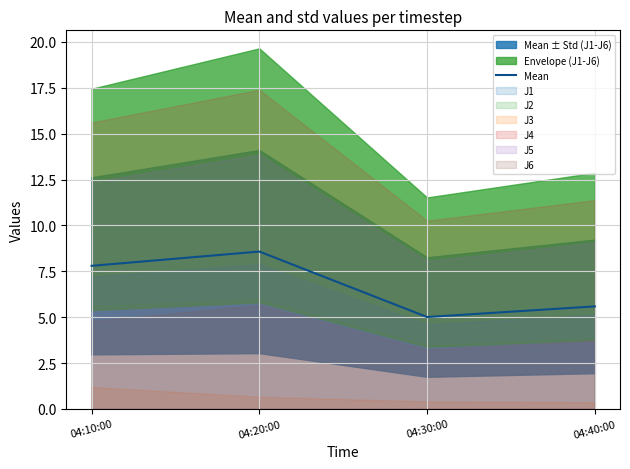

True or false: the data shows 13.4 at 04:10:00.

False